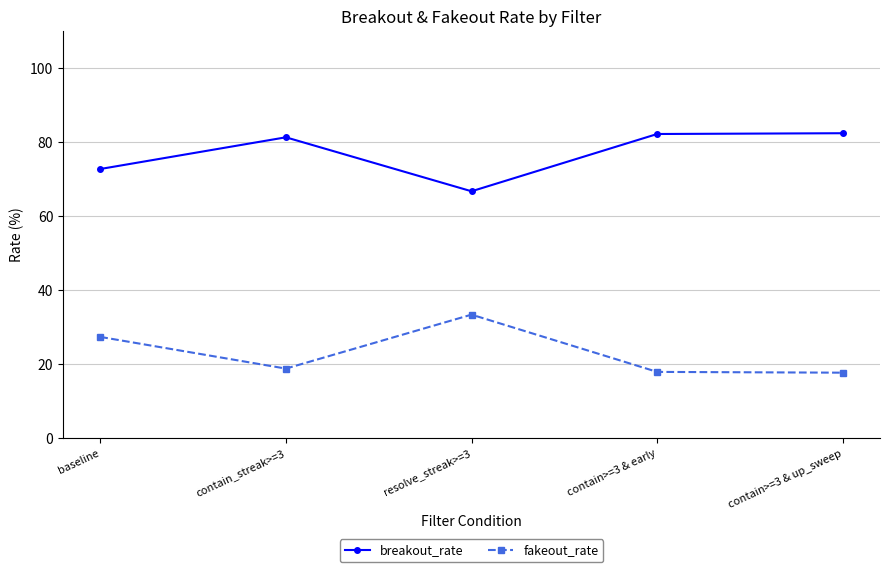

What is the difference between the highest and lowest values at baseline?

45.4